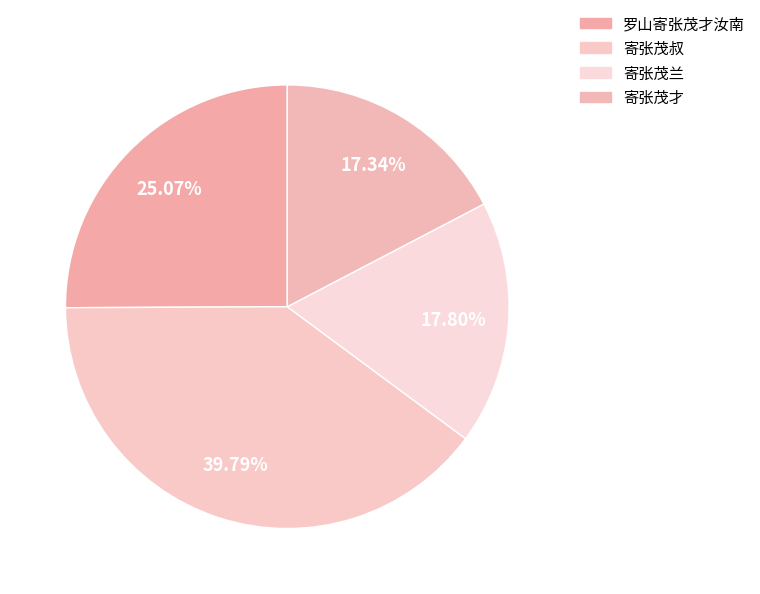

To the nearest percent, what is the difference between the 寄张茂兰 and 寄张茂叔 slice percentages?

22%